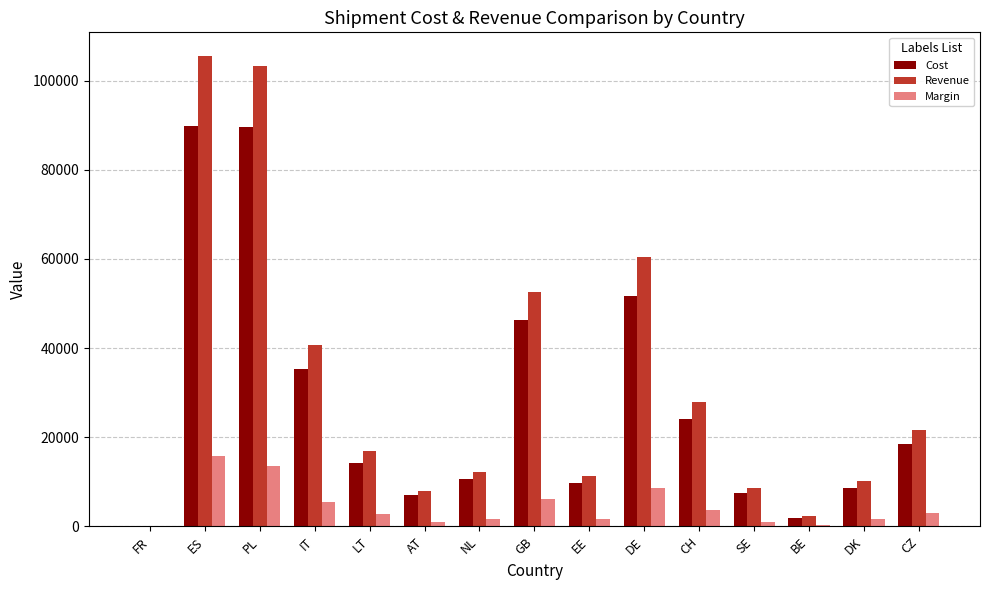

What are all the series names shown in the legend?

Cost, Revenue, Margin